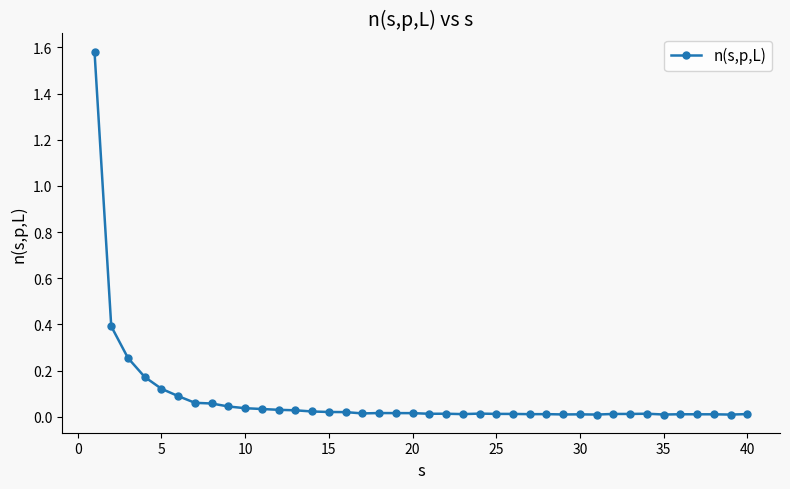

What is the sum of all values?

3.3